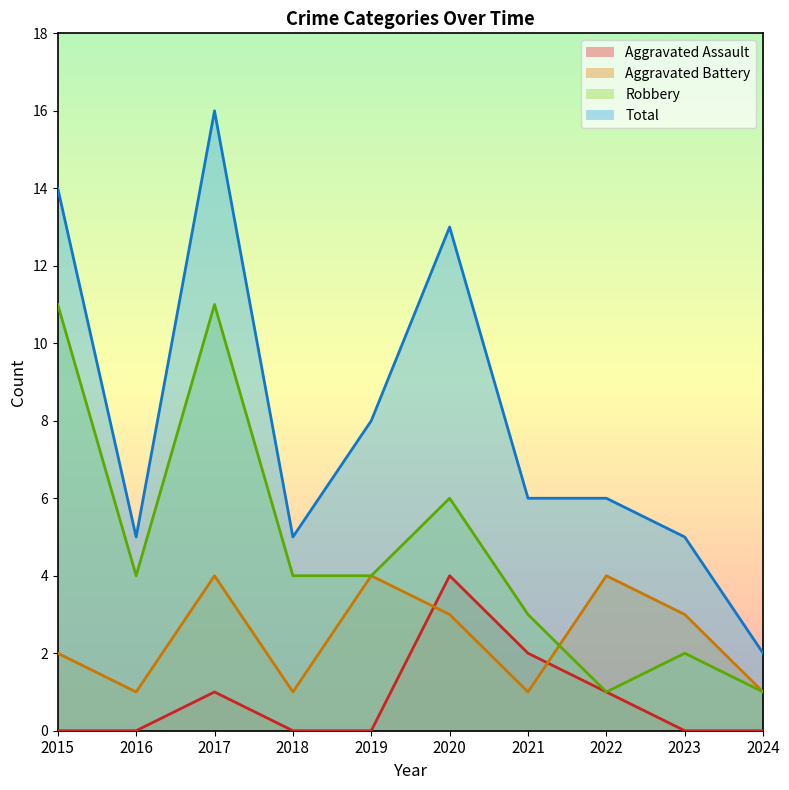

True or false: Aggravated Assault and Total cross at least once.

False